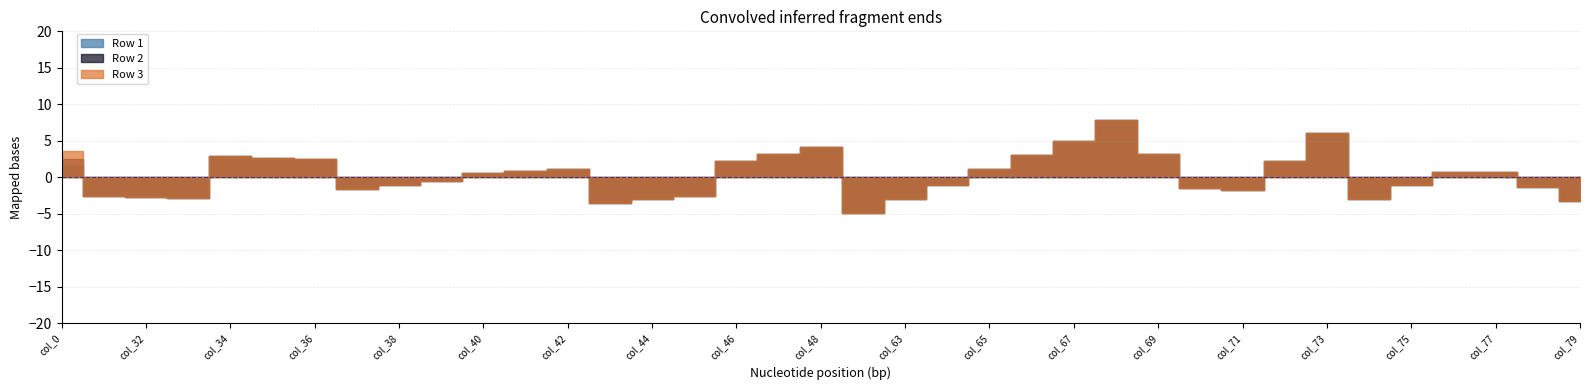

What is the difference between the second highest and second lowest values in the Row 1 series?

9.6